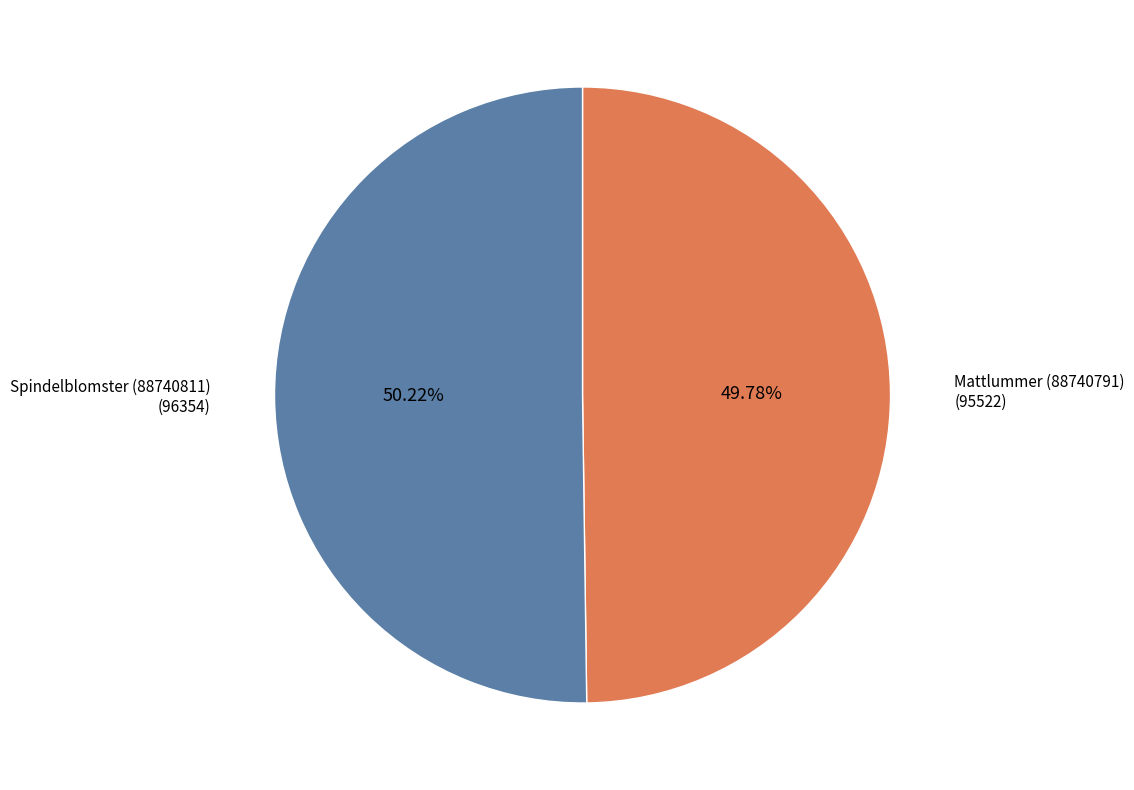

Is there a majority slice in this chart?

Yes